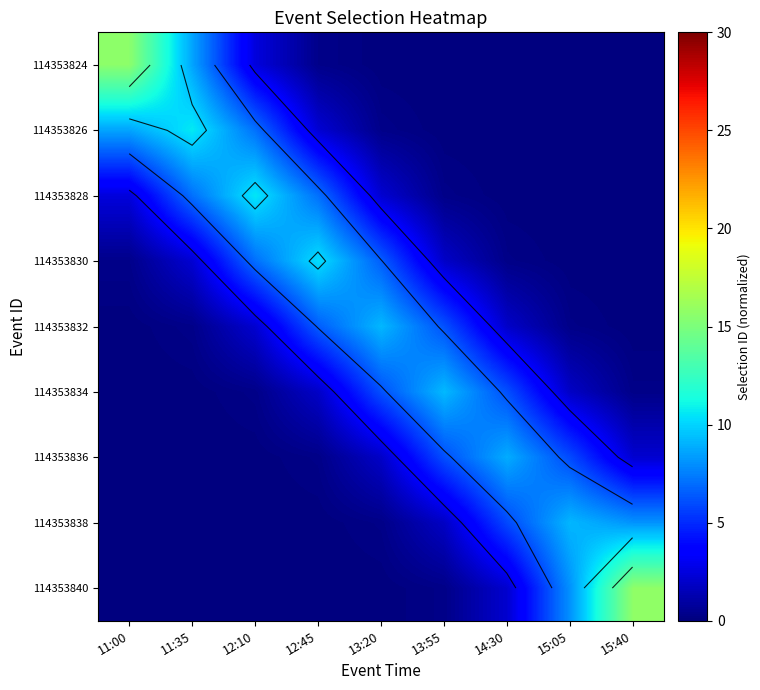

Is it true that 114353838 equals -4.5 at 11:00?

False